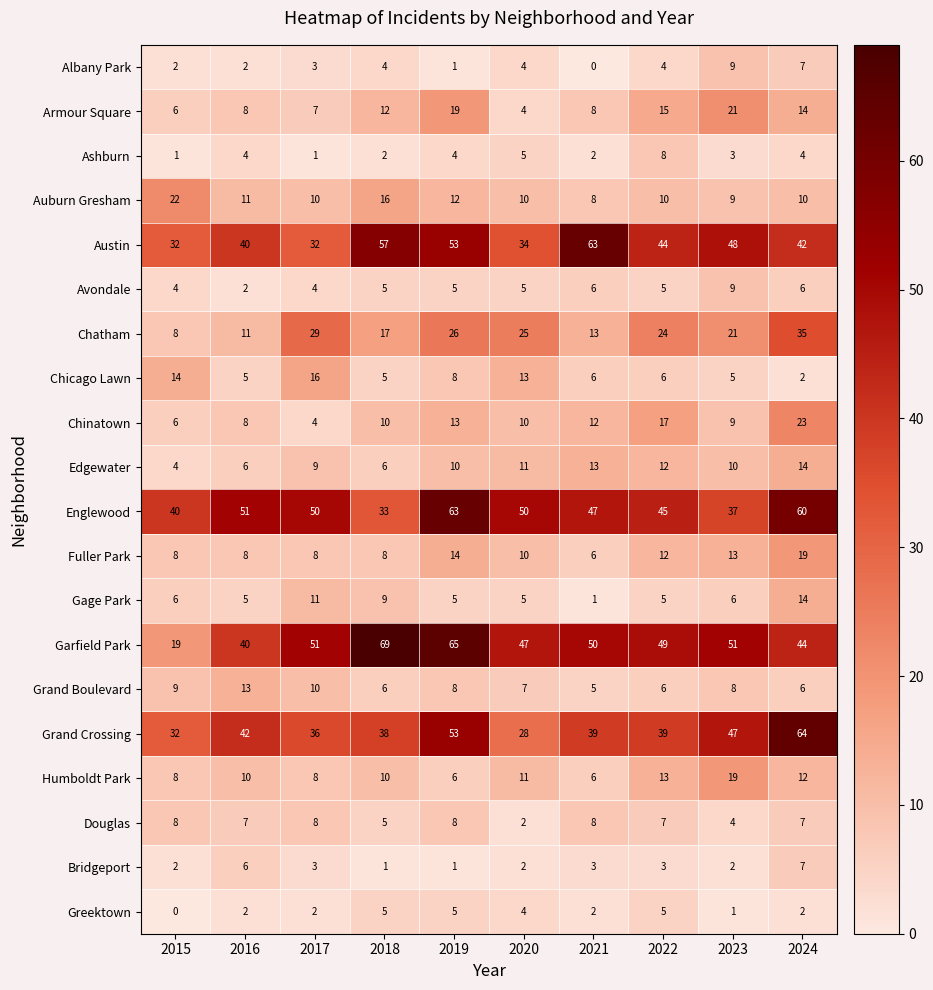

Which series has the widest spread of values?

Garfield Park